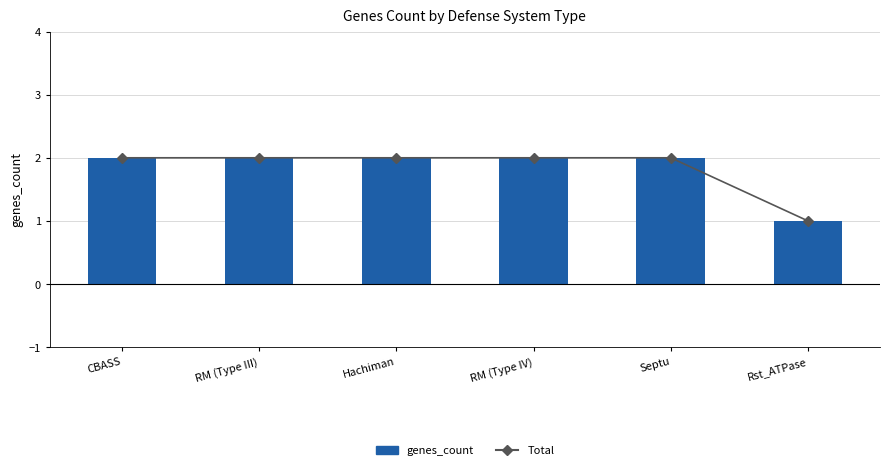

What are all the series names shown in the legend?

Total, genes_count